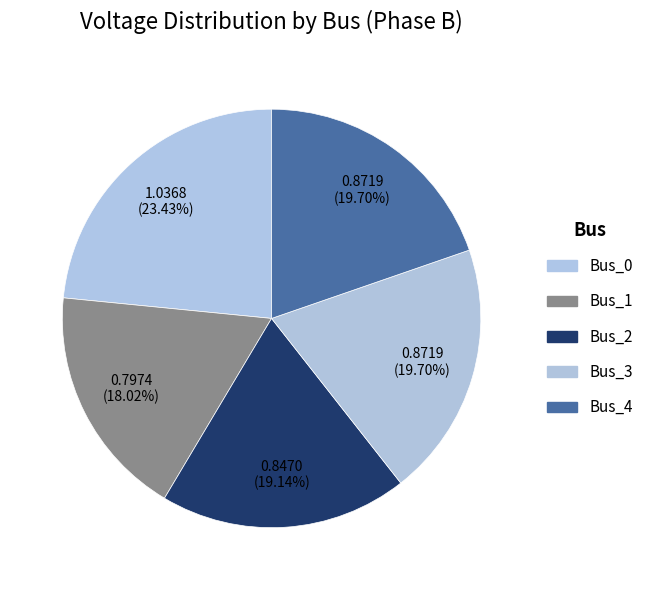

Count the number of slices in the pie.

5